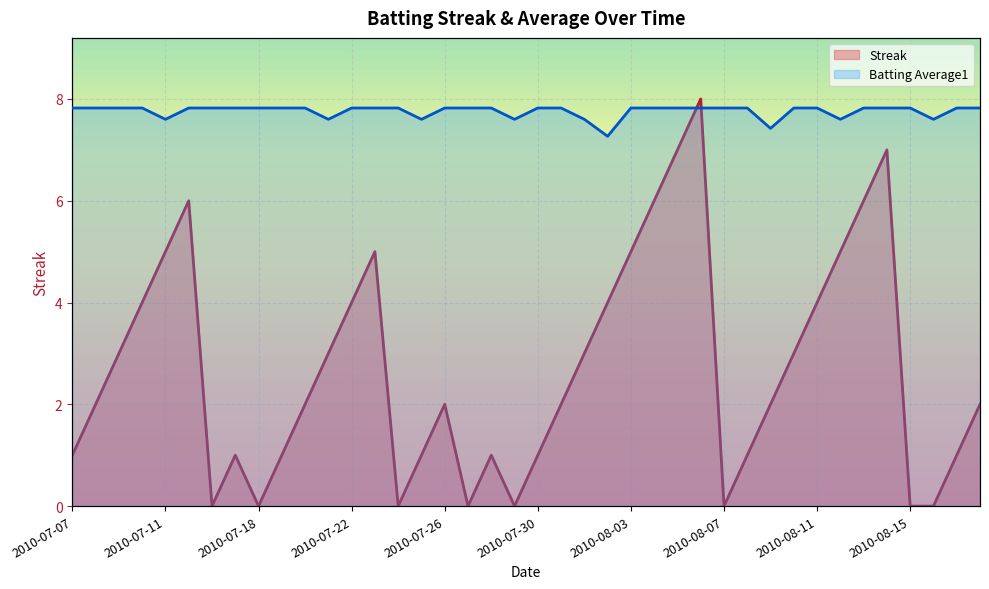

Count the number of categories in the chart.

40